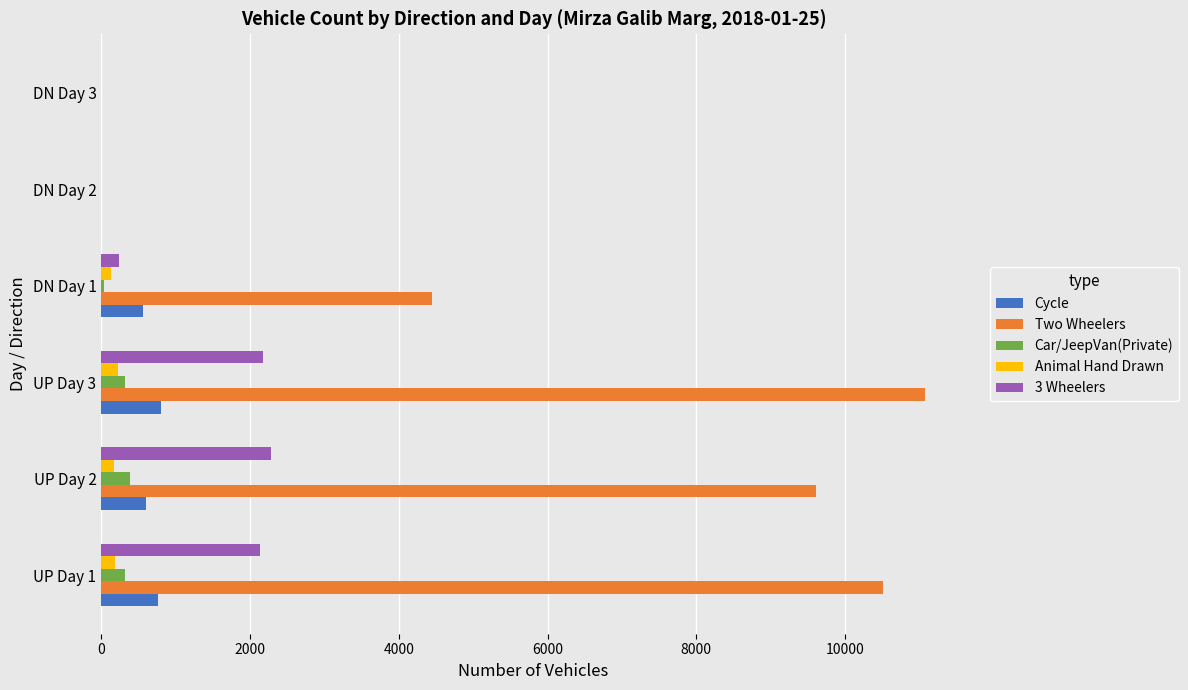

What are all the series names shown in the legend?

Cycle, Two Wheelers, Car/JeepVan(Private), Animal Hand Drawn, 3 Wheelers